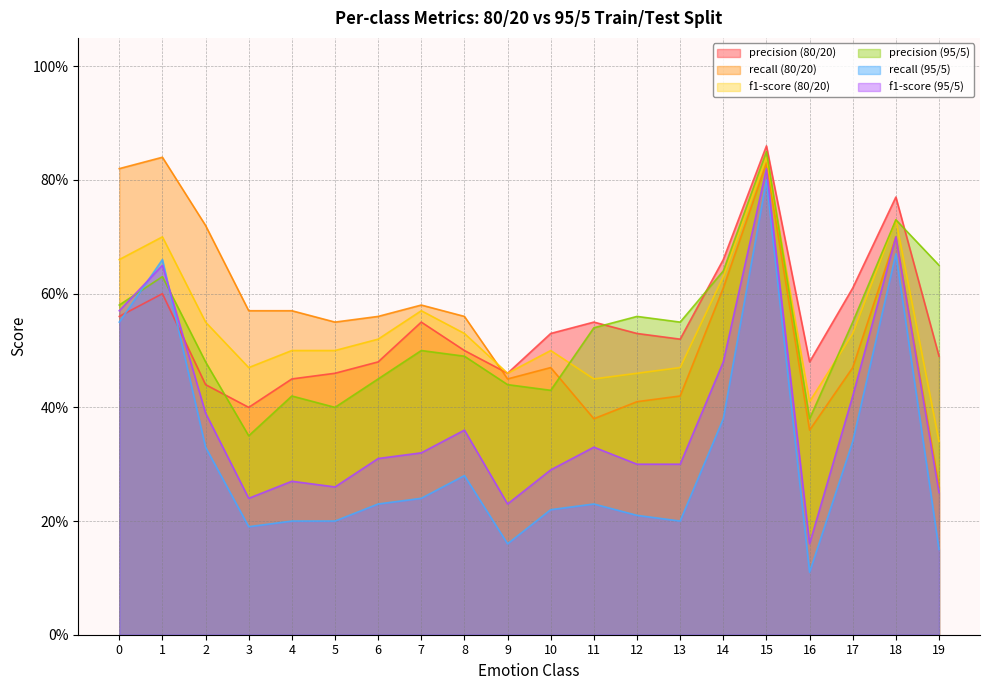

Does the chart display data point markers on the line(s)?

No